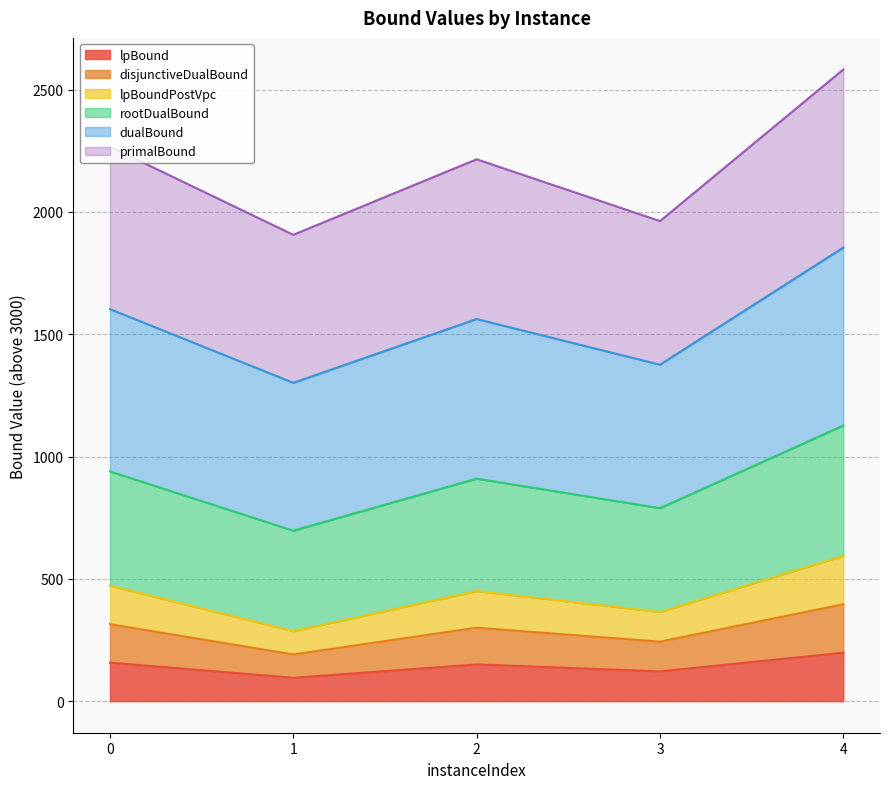

Does the chart have visible grid lines?

Yes